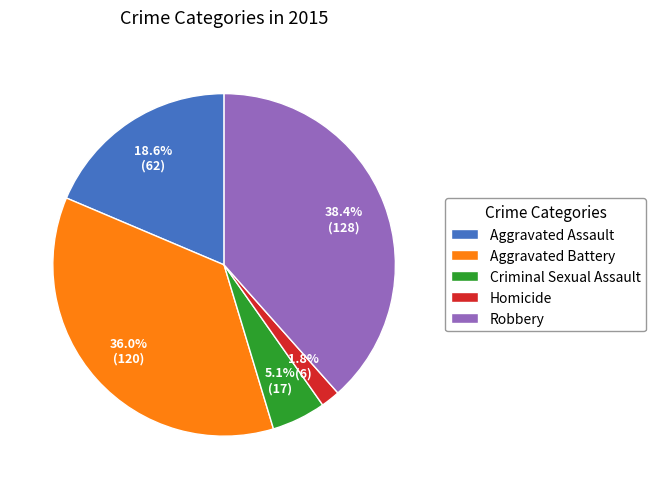

Rank the categories by value from lowest to highest.

Homicide, Criminal Sexual Assault, Aggravated Assault, Aggravated Battery, Robbery